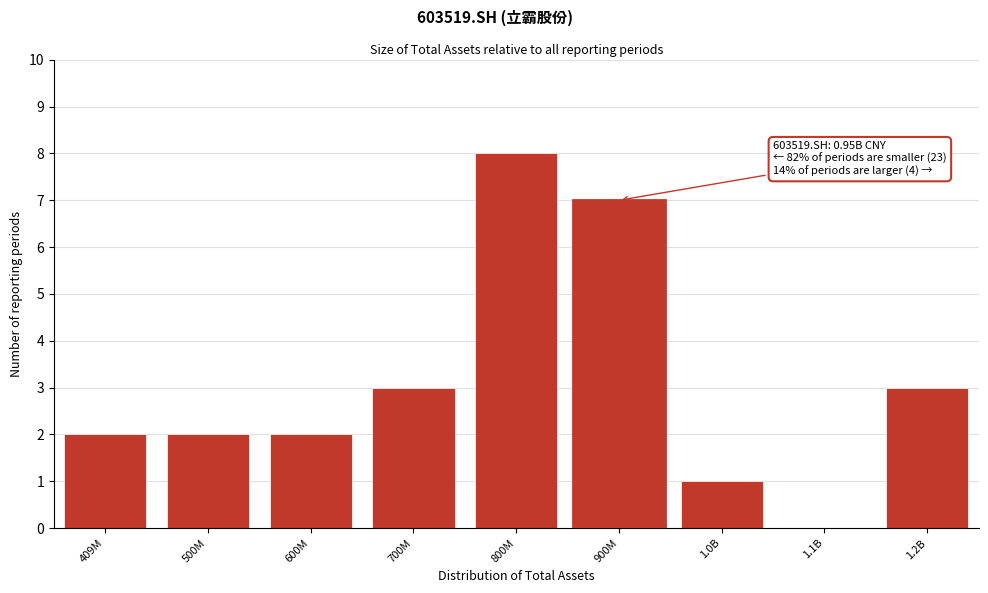

Reading left to right, list all the values displayed in this chart.

409M=2	500M=2	600M=2	700M=3	800M=8	900M=7	1.0B=1	1.1B=0	1.2B=3